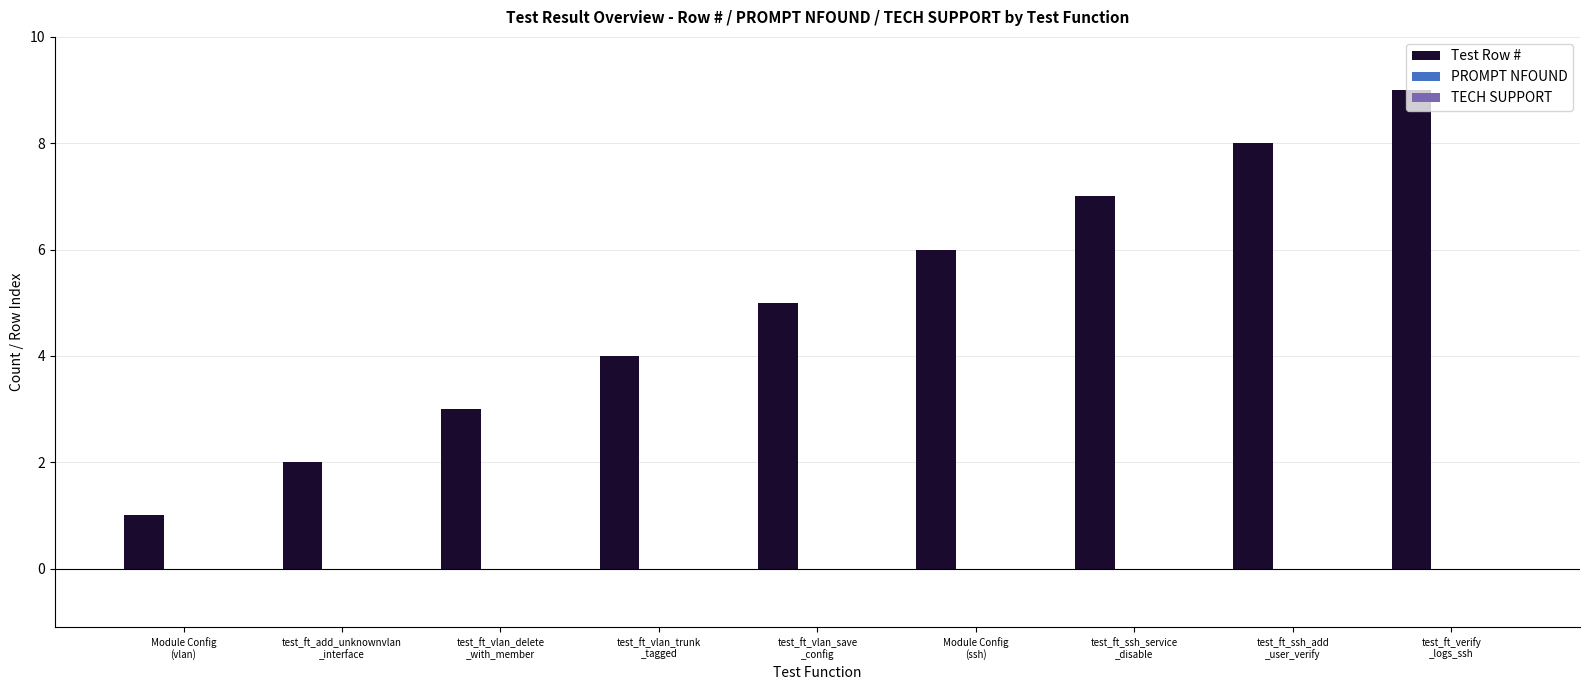

What is the maximum value shown in the chart?

9